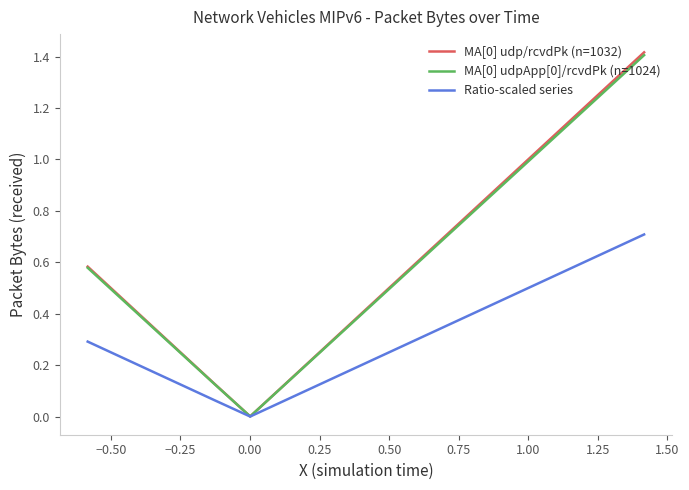

What is the value of the MA[0] udpApp[0]/rcvdPk (n=1024) point at the 12th from the left?

0.2